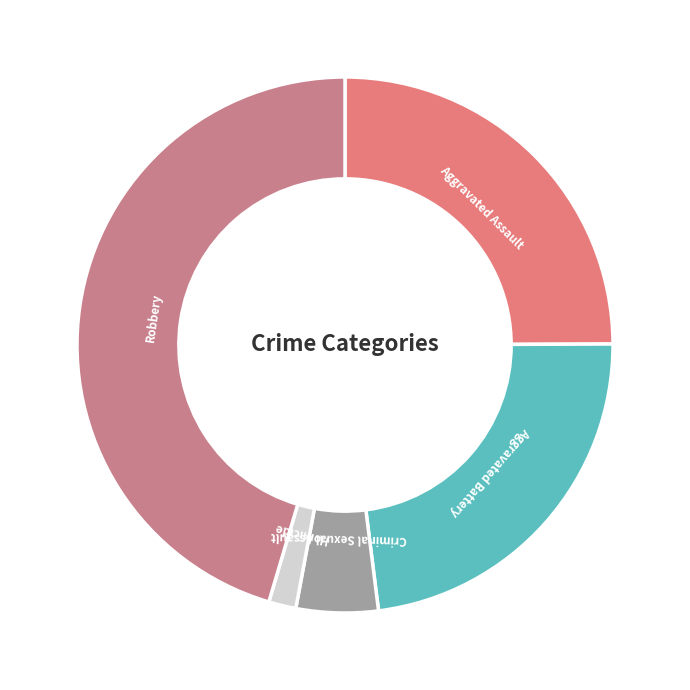

Does any single category account for the majority?

No